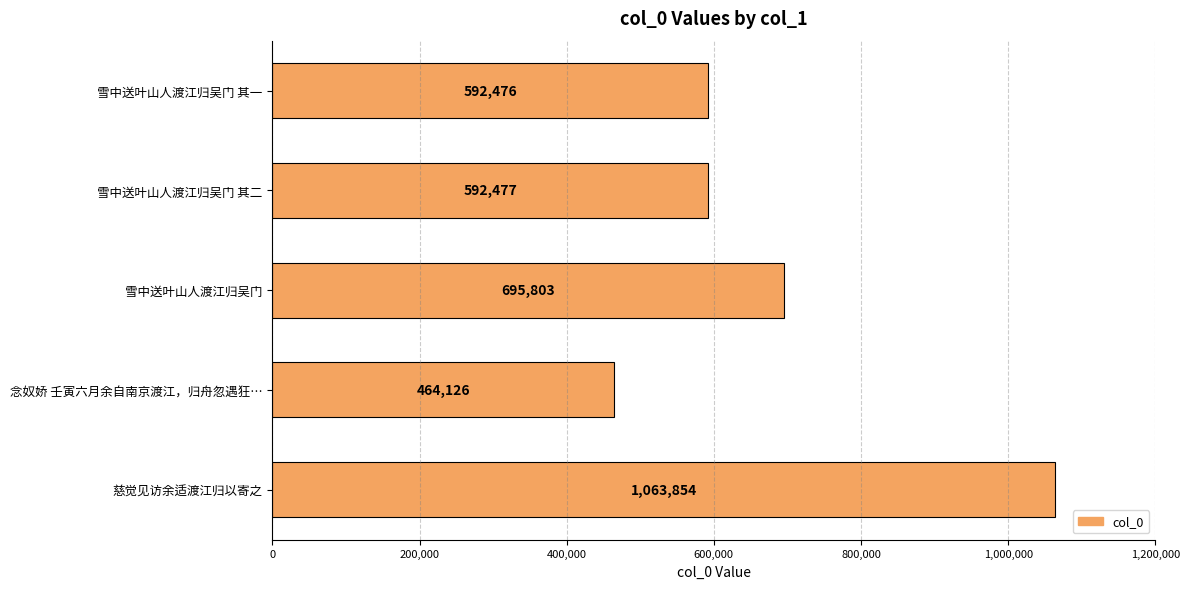

At which label is the value closest to 763990?

雪中送叶山人渡江归吴门